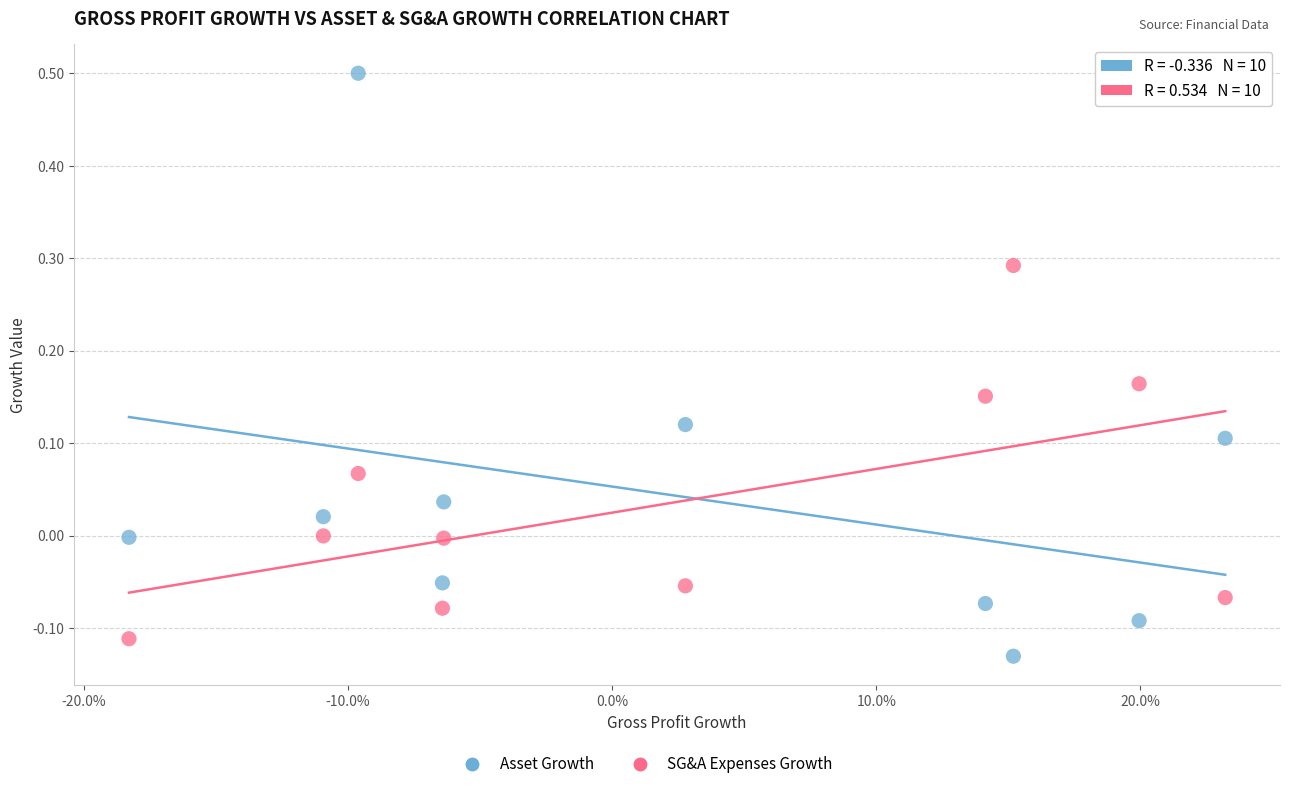

Which series has the widest spread of Y values?

Asset Growth